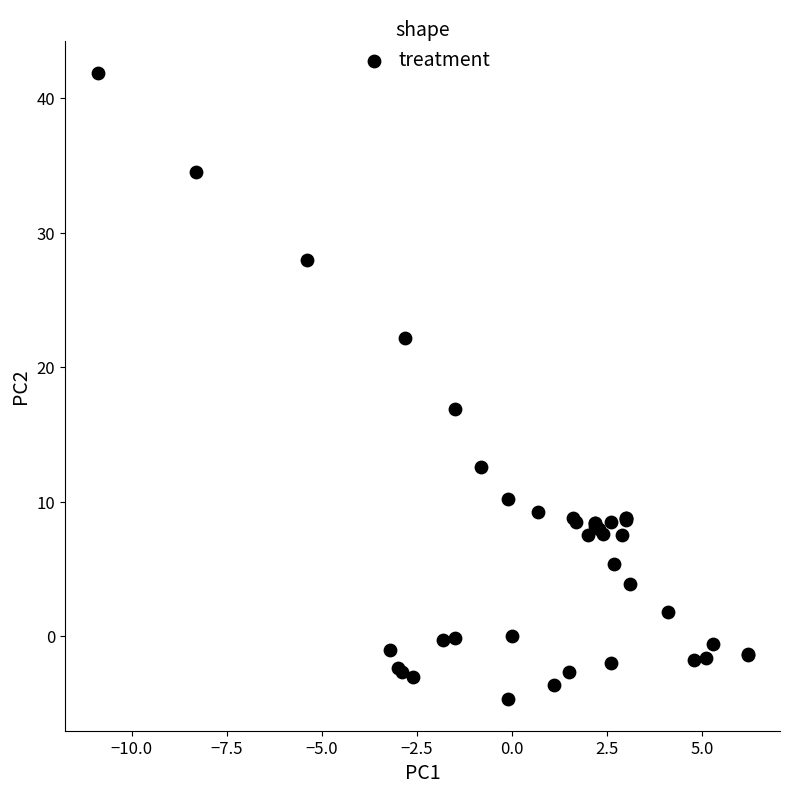

What Y value in the scatter plot is closest to 18?

16.9